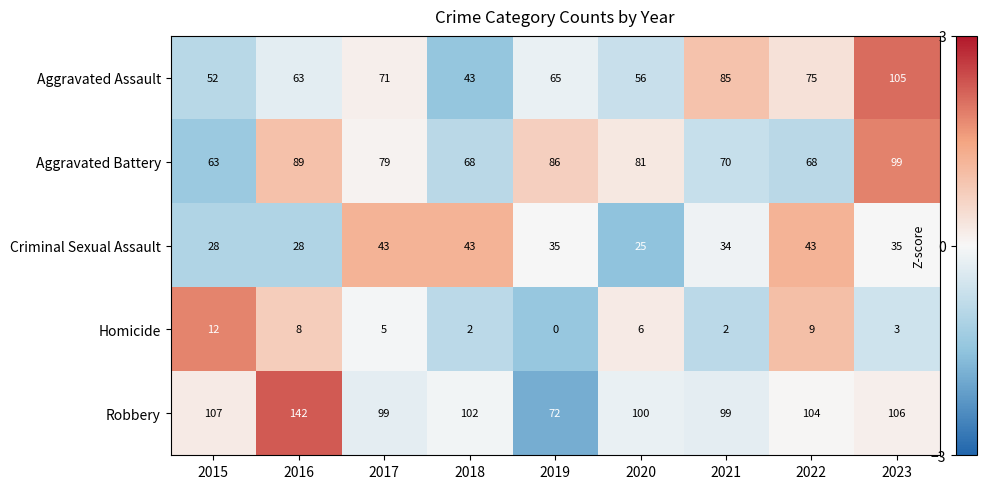

At 2021, list the series in order from largest to smallest.

Robbery, Aggravated Assault, Aggravated Battery, Criminal Sexual Assault, Homicide